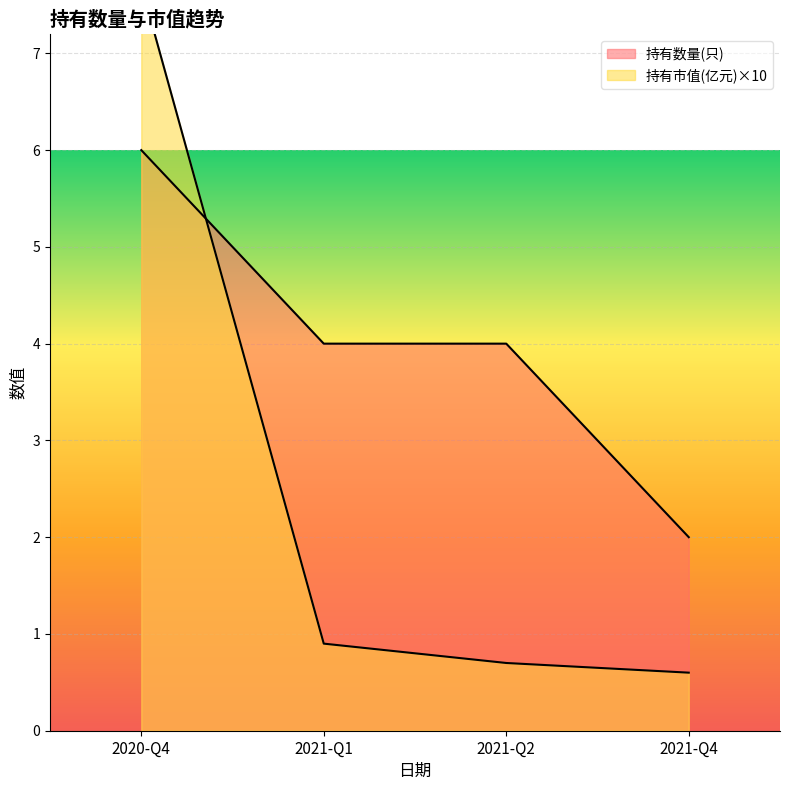

What value does the 持有数量(只) series have at 2021-Q1?

4.0